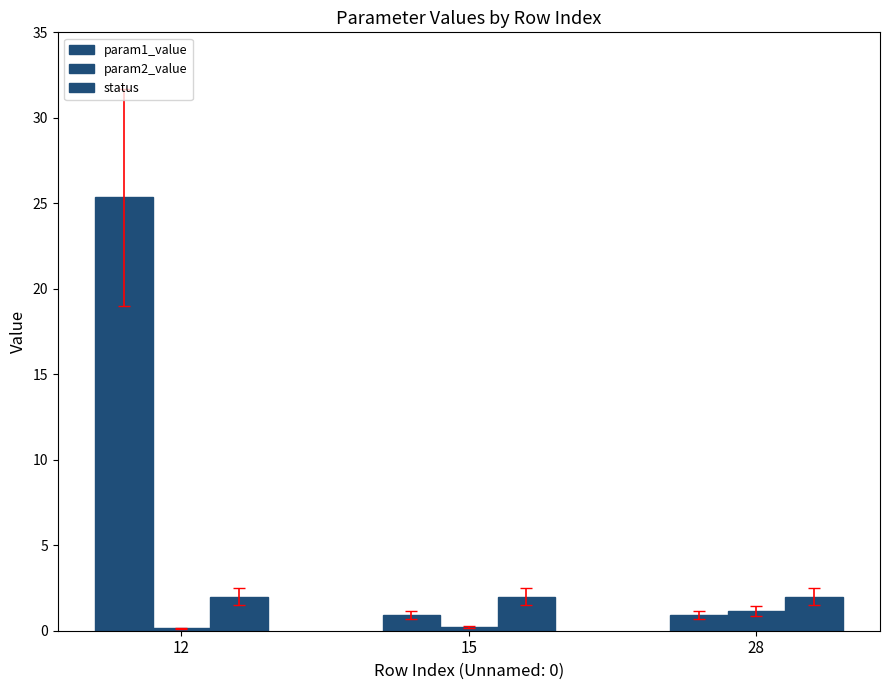

Is it true that status equals 2.0 at 28?

True